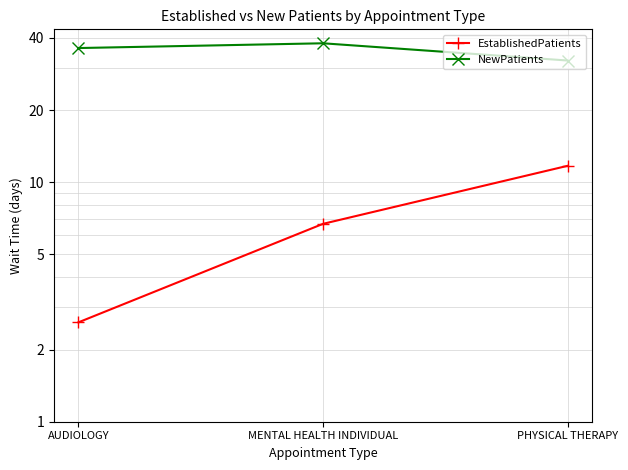

Is it true that NewPatients equals 50.4 at PHYSICAL THERAPY?

False